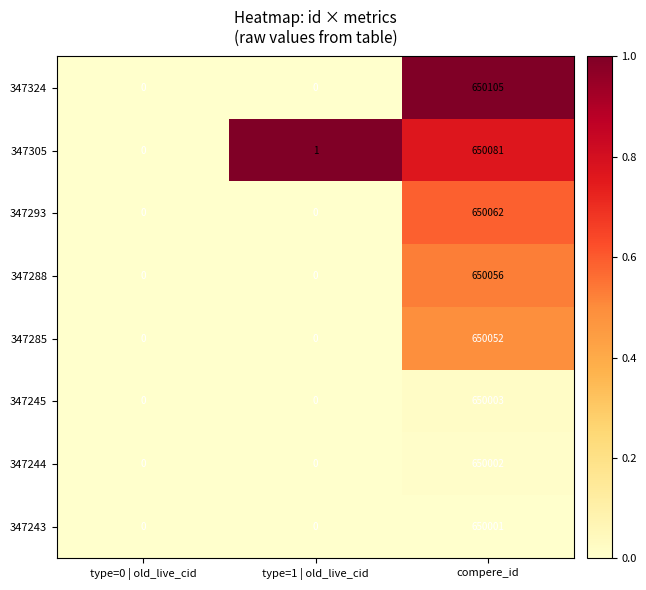

Is it true that 347305 equals 967040 at compere_id?

False